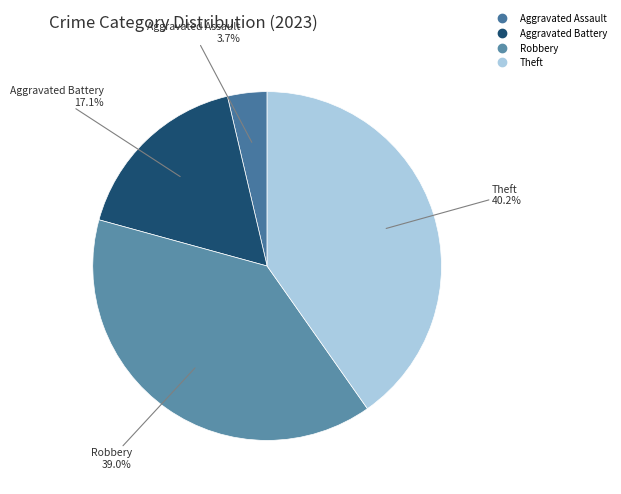

Is there a majority slice in this chart?

No